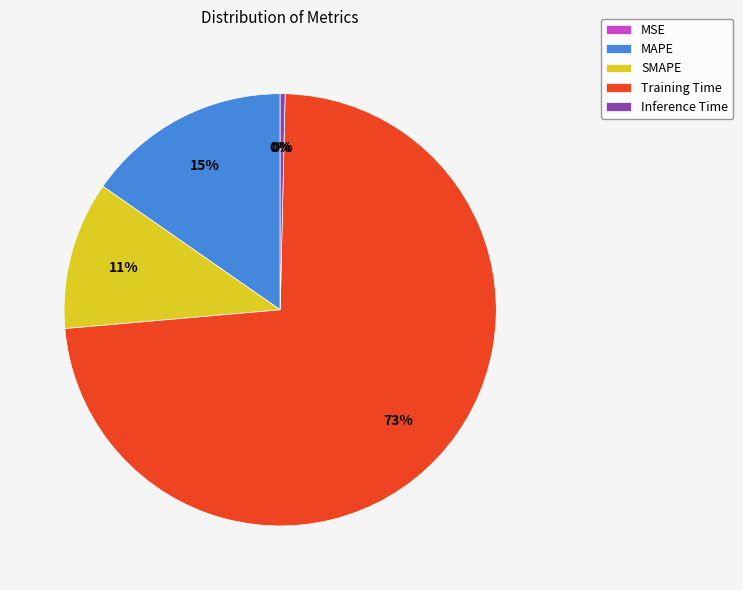

To the nearest percent, what portion does SMAPE represent?

11%